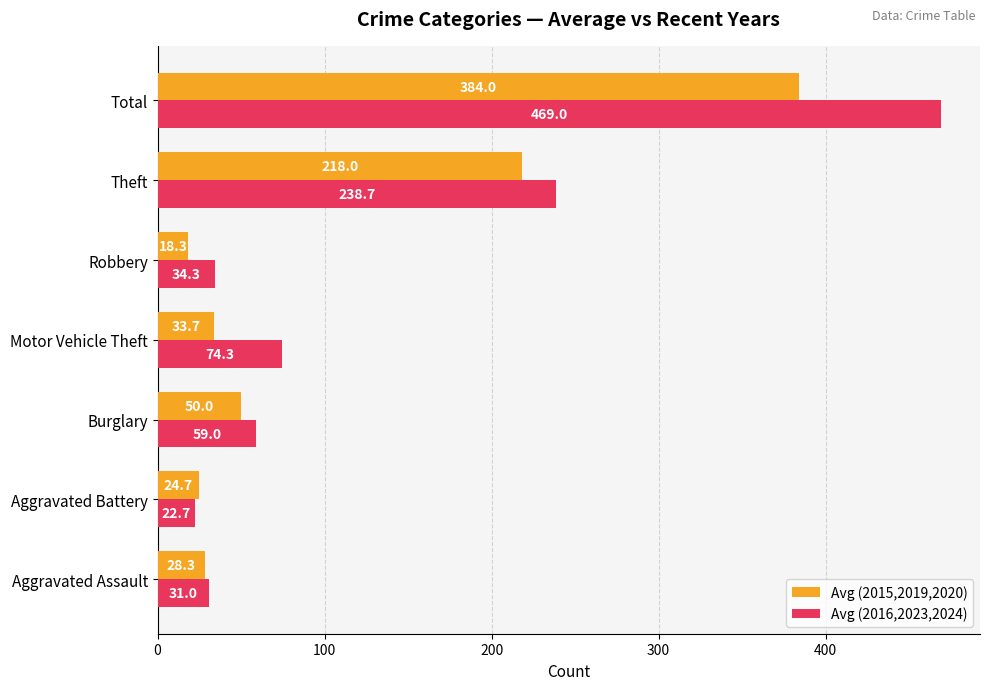

Which label corresponds to the largest value in the chart?

Total